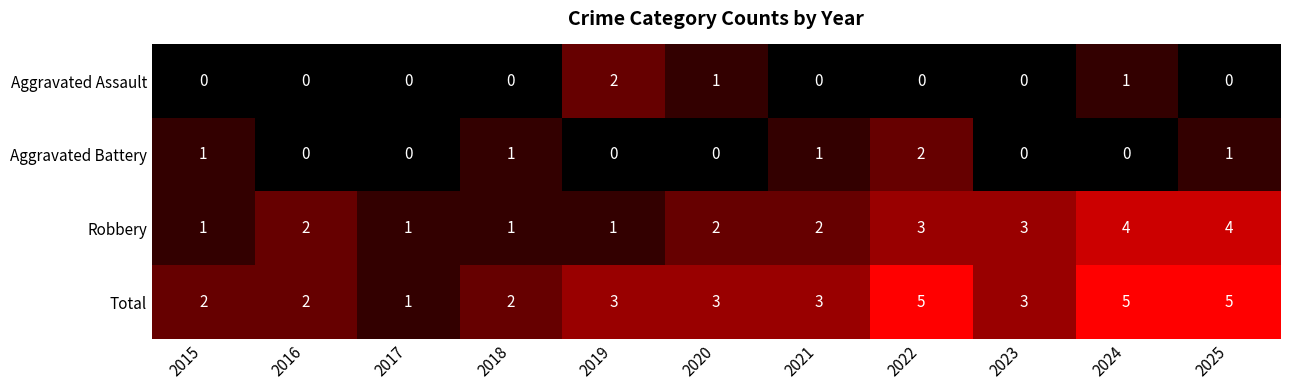

True or false: Total has a value of 1 at 2022.

False